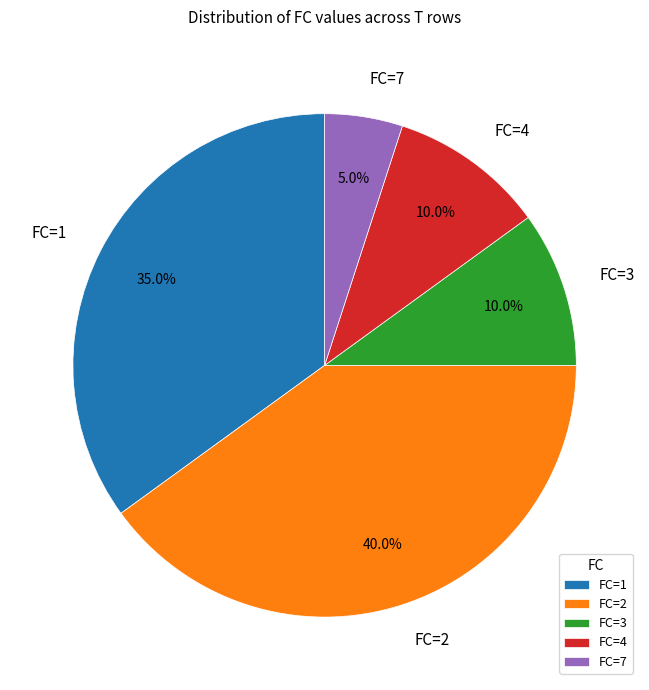

Between FC=3 and FC=1, which is larger?

FC=1